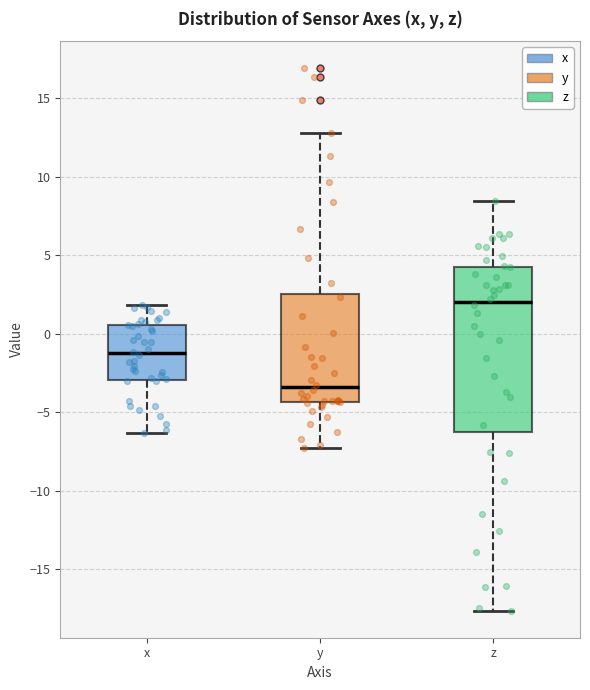

Reading left to right, transcribe this box plot: for each box, give where its median line is, the range the box spans, and where its two whiskers end, as read against the y-axis. The values are not printed on the chart, so give them approximately, as read against the axis.

x: median -1.5, box -3.0 to 0.5, whiskers -6.5 to 2.0
y: median -3.5, box -4.5 to 2.5, whiskers -7.5 to 13.0
z: median 2.0, box -6.5 to 4.5, whiskers -17.5 to 8.5